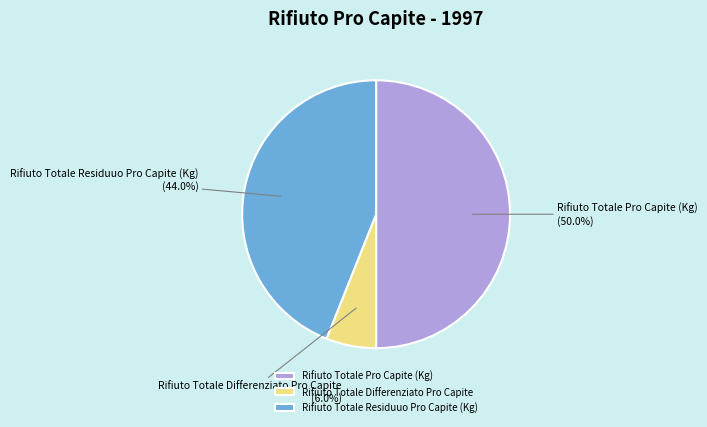

Between Rifiuto Totale Residuuo Pro Capite (Kg) and Rifiuto Totale Differenziato Pro Capite, which is larger?

Rifiuto Totale Residuuo Pro Capite (Kg)